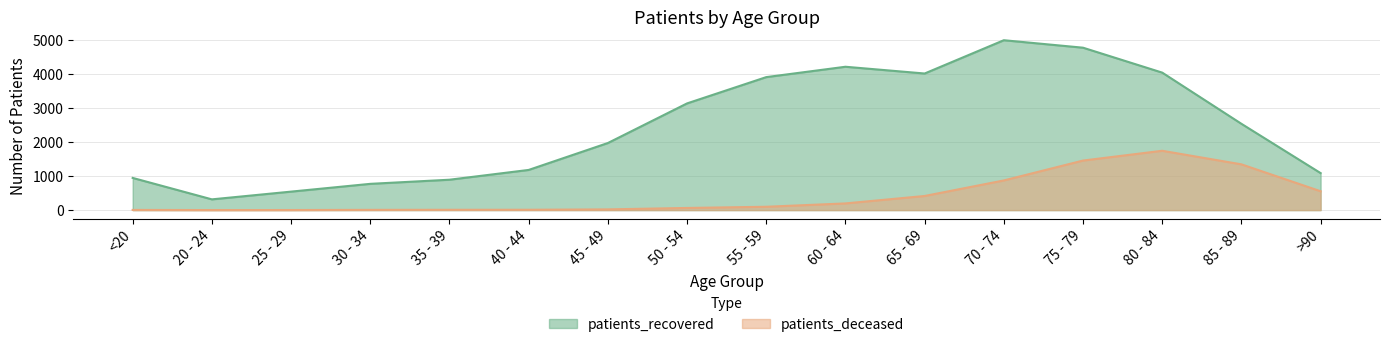

What is the smallest value displayed?

1